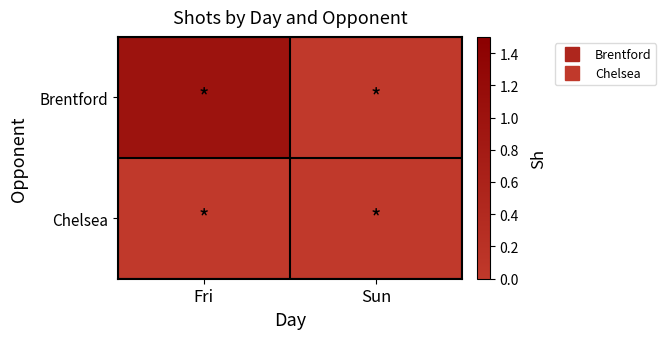

Between Fri and Sun, which is larger?

Fri